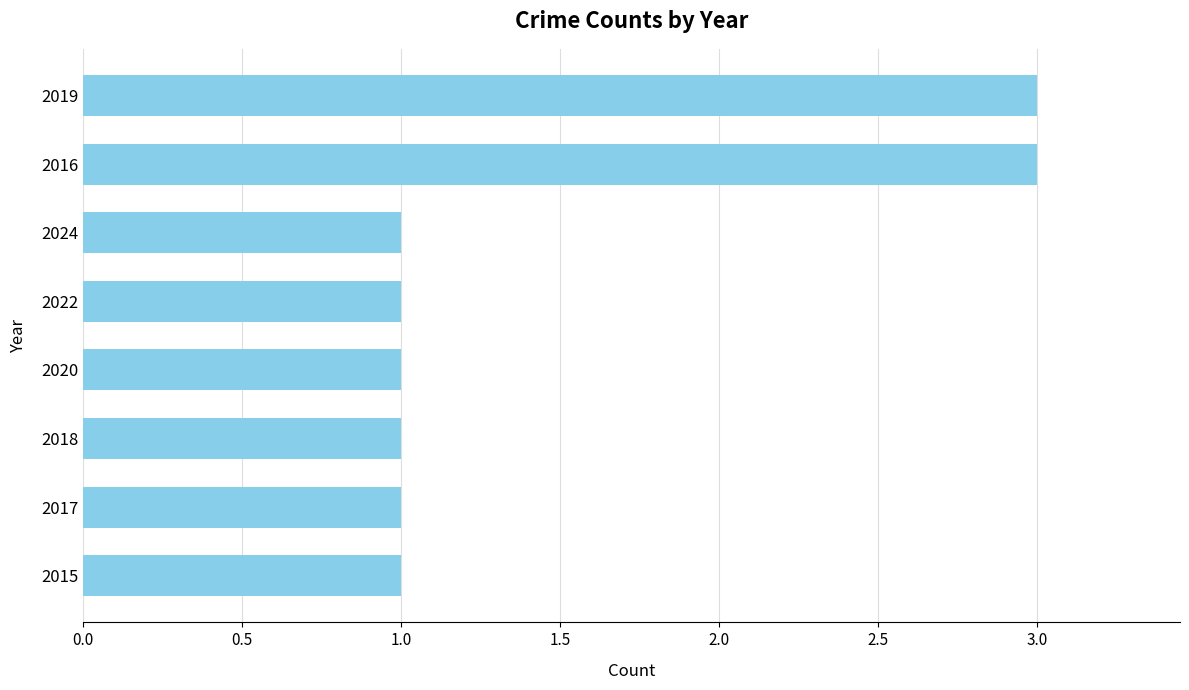

The value at 2024 is 2. True or false?

False